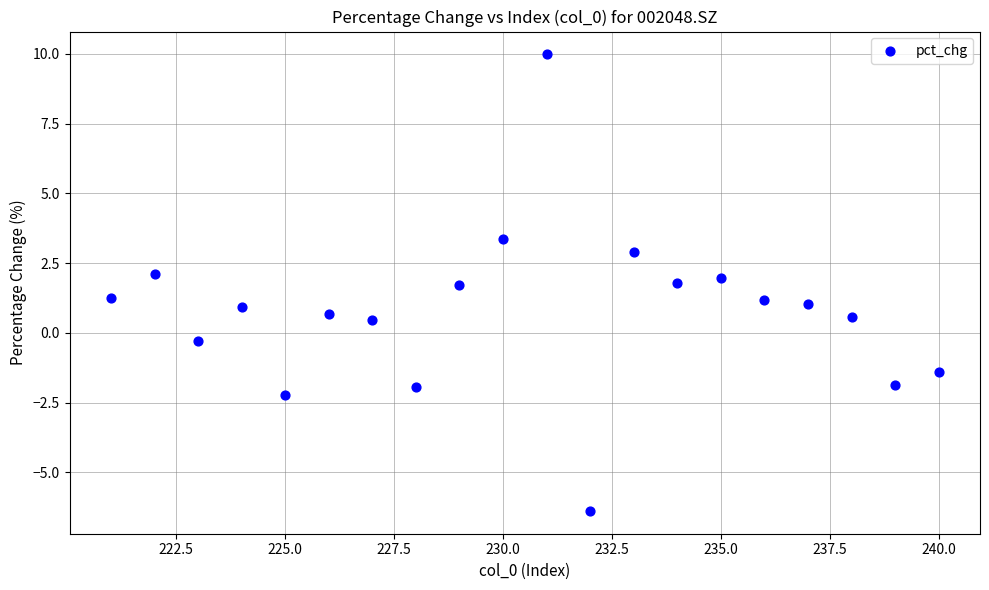

What is the range of X values (max minus min)?

19.0